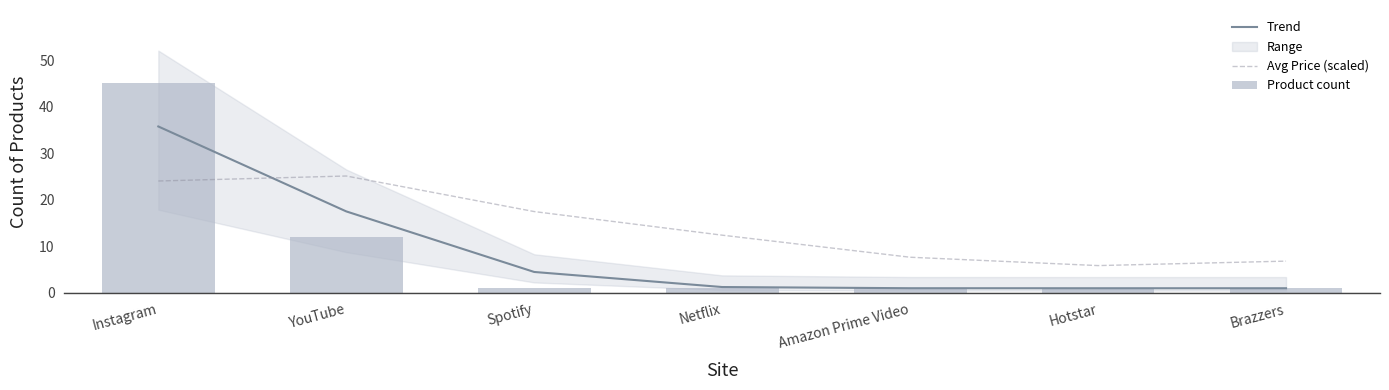

True or false: Trend has a value of 2.3 at Netflix.

False